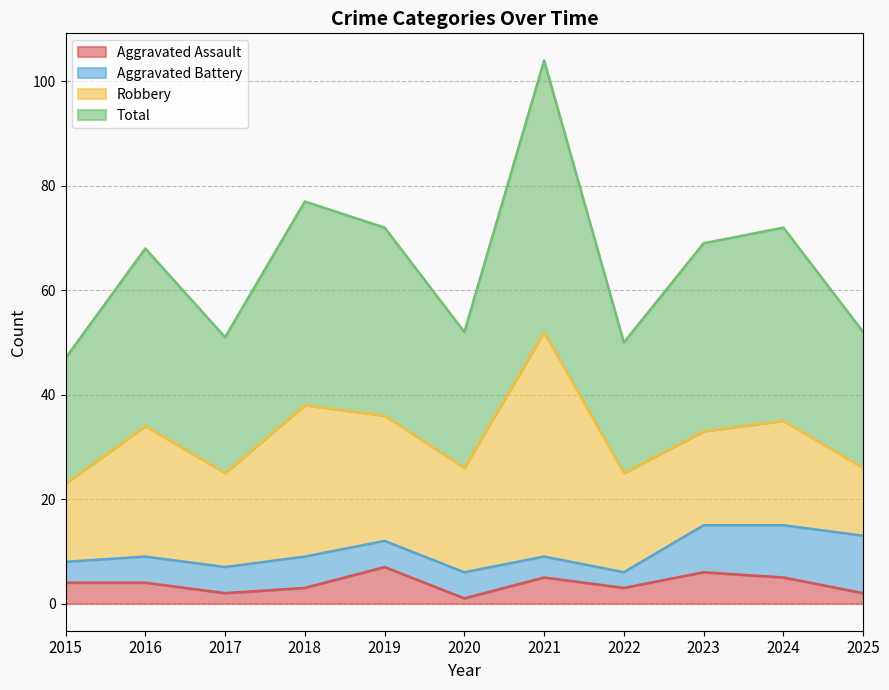

What is the value of the Aggravated Assault point at the 6th from the left?

1